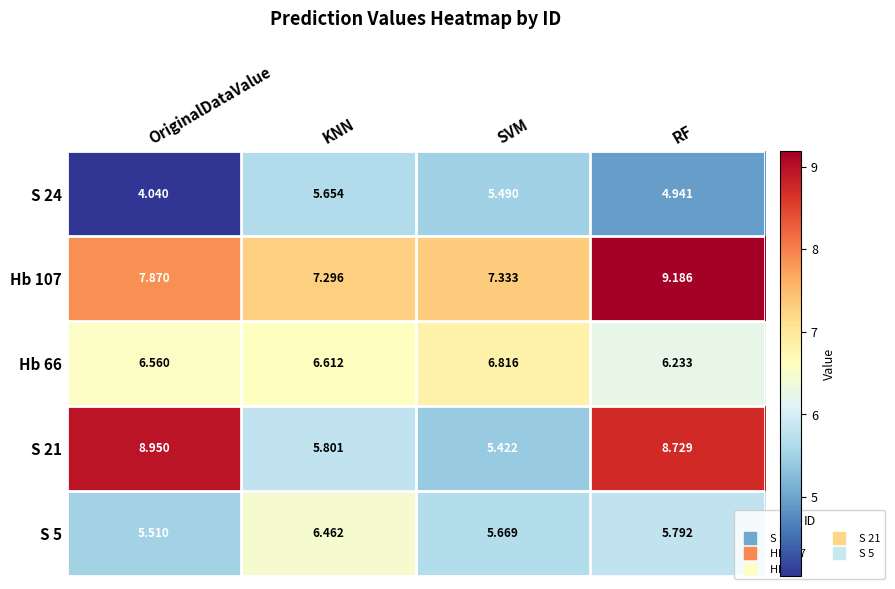

At which category is the sum across all series the highest?

RF